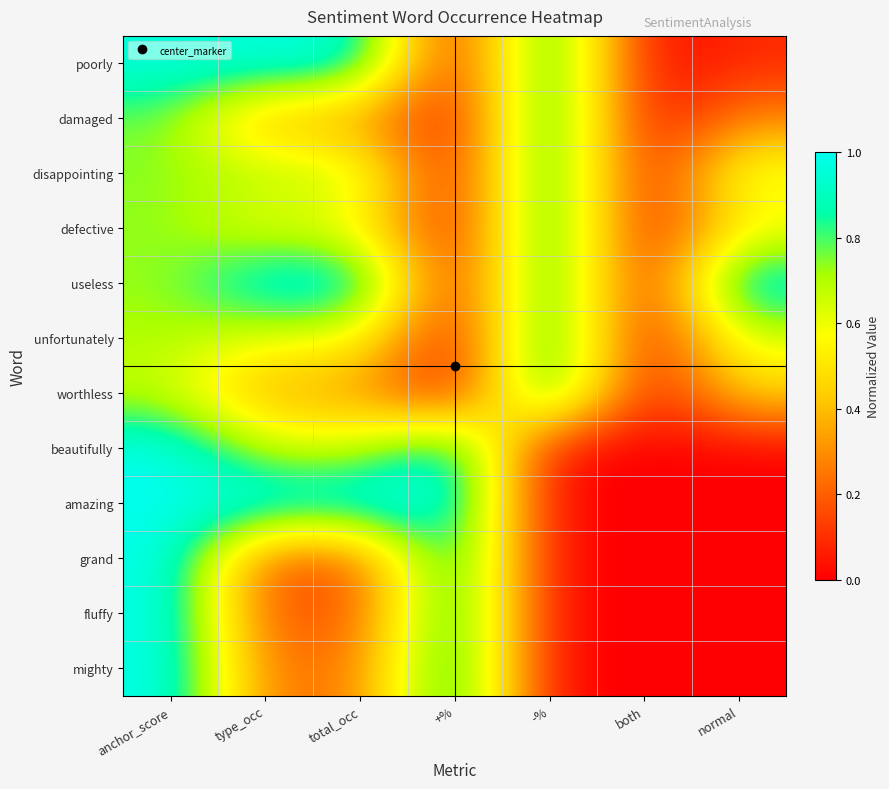

Between +% and -%, which is larger?

-%